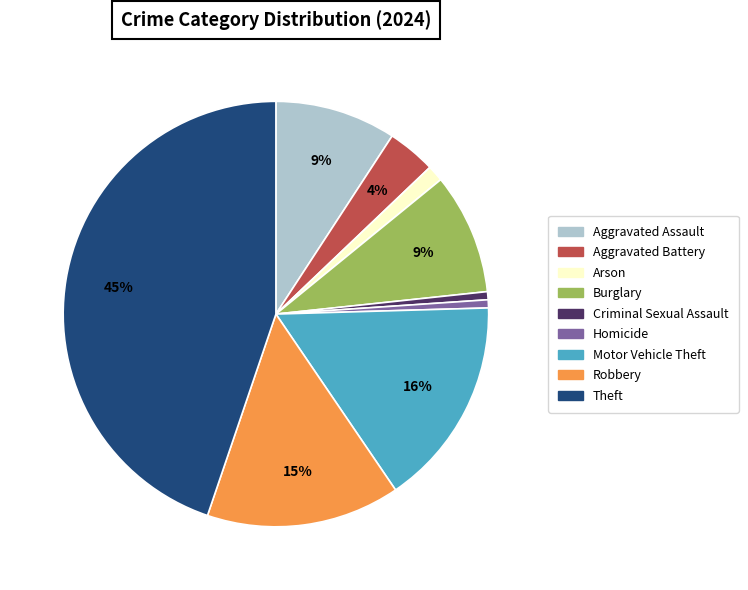

To the nearest percent, what is the combined percentage of Aggravated Assault and Homicide?

10%